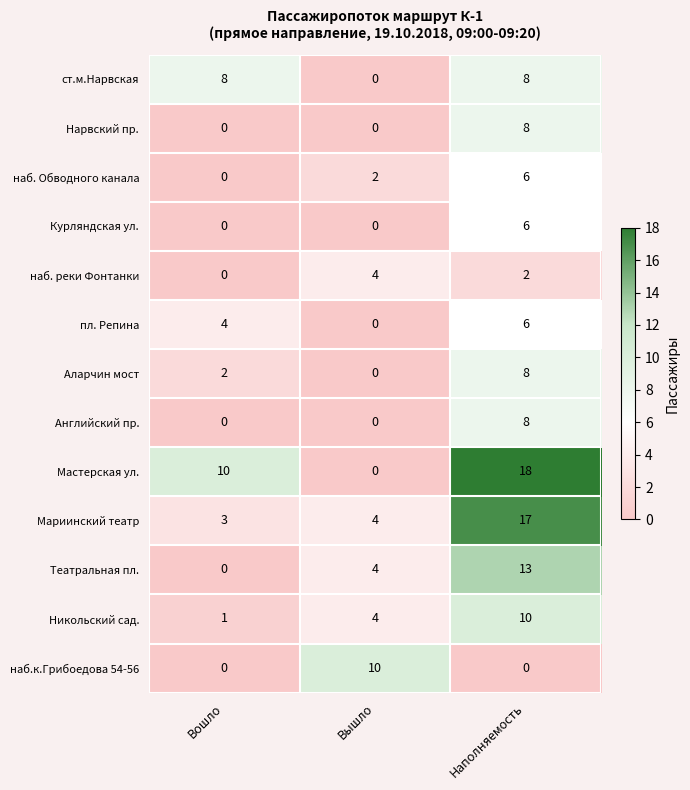

Which label corresponds to the largest value in the chart?

Наполняемость